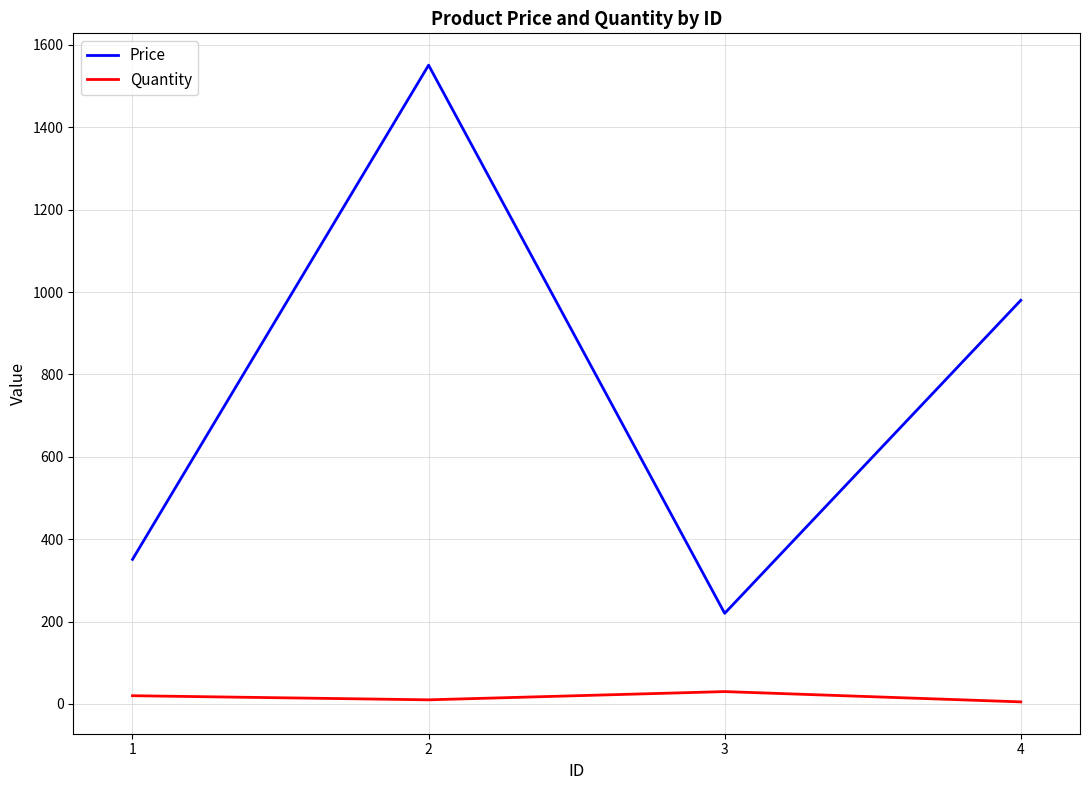

True or false: Quantity has more than 0 points higher than both neighbors.

True